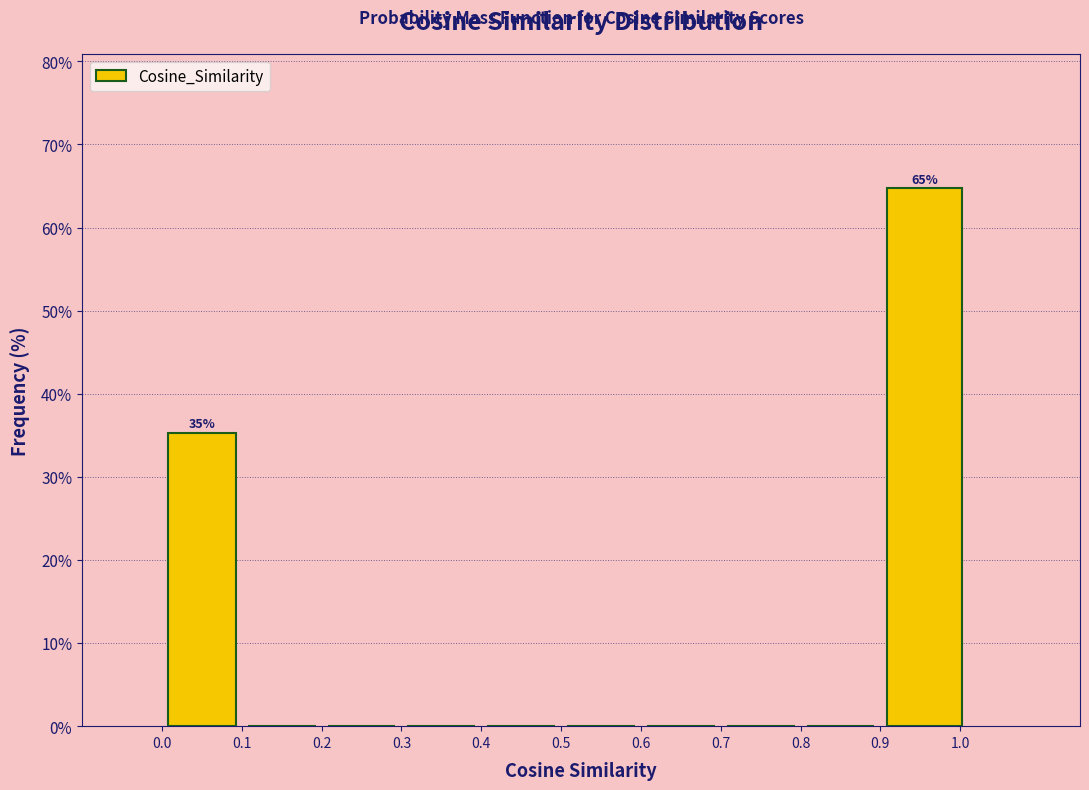

Over which range of the x-axis is the bar tallest?

0.90 to 1.01